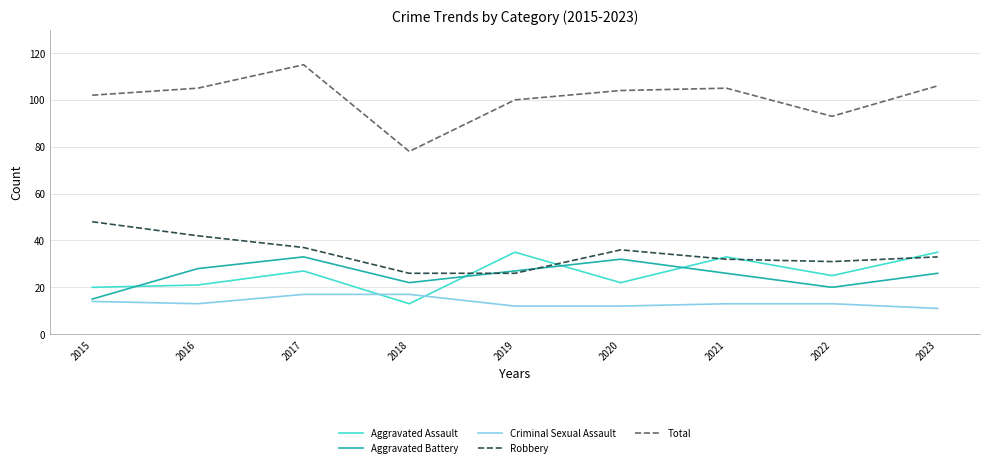

Which series has the largest total across all categories?

Total